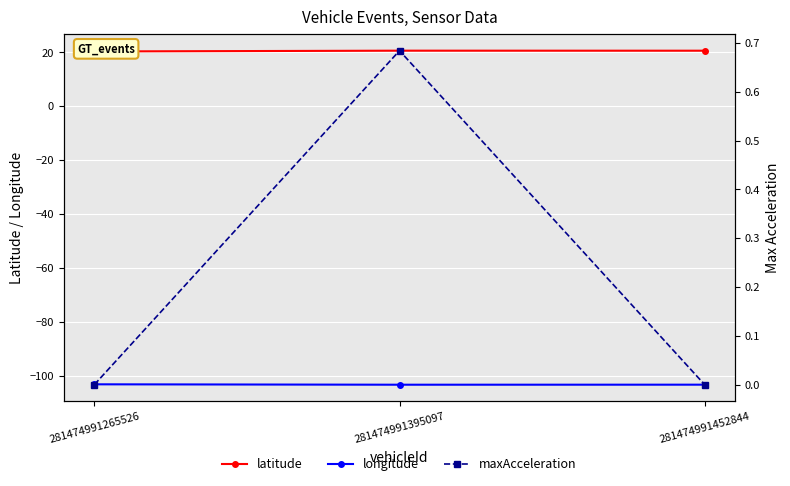

What is the difference between the highest and lowest values at 281474991395097?

124.0